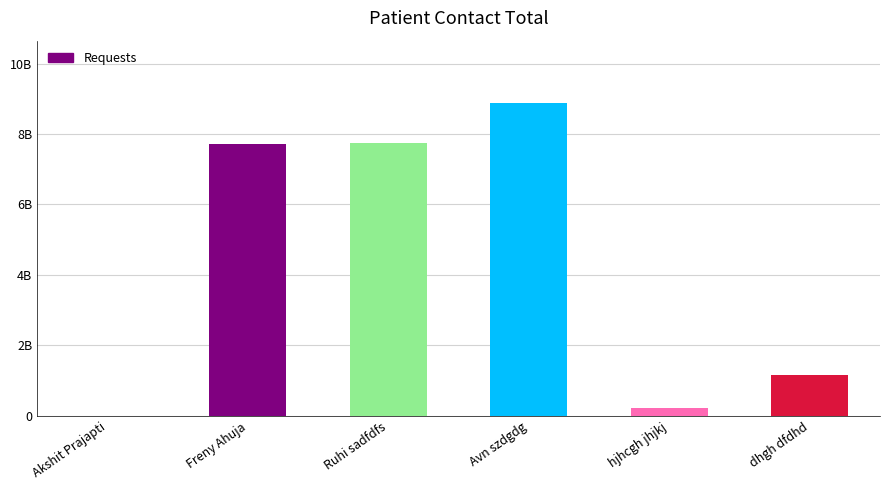

What is the change in value from hjhcgh jhjkj to dhgh dfdhd?

+926226330